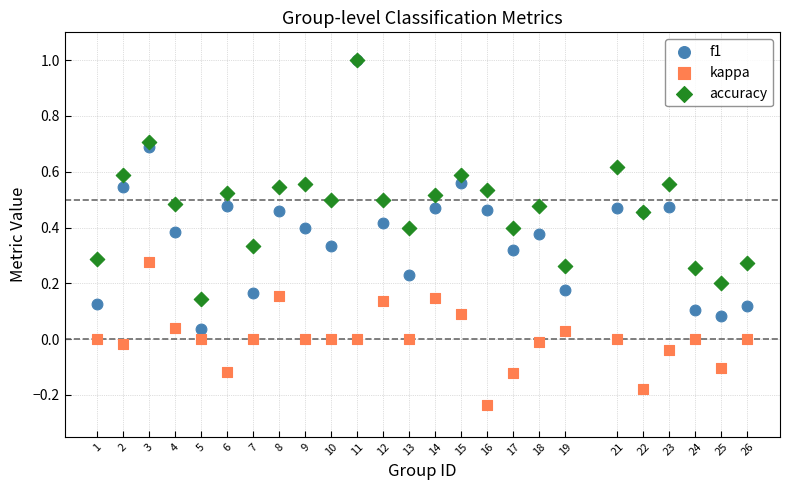

Which series has the largest Y range (max minus min)?

f1